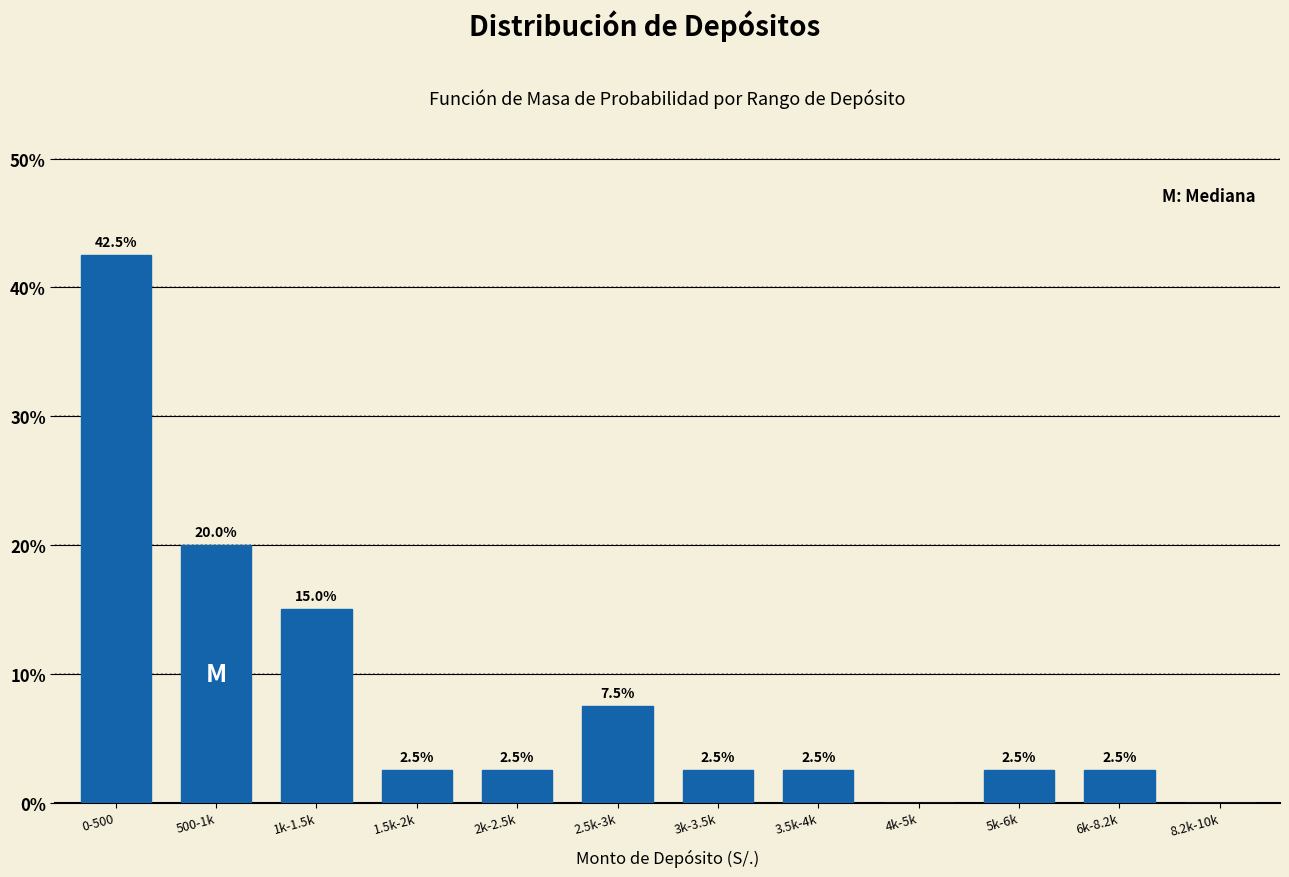

Reading left to right, what are all the values shown in this chart?

0-500=42.5	500-1k=20.0	1k-1.5k=15.0	1.5k-2k=2.5	2k-2.5k=2.5	2.5k-3k=7.5	3k-3.5k=2.5	3.5k-4k=2.5	4k-5k=0.0	5k-6k=2.5	6k-8.2k=2.5	8.2k-10k=0.0